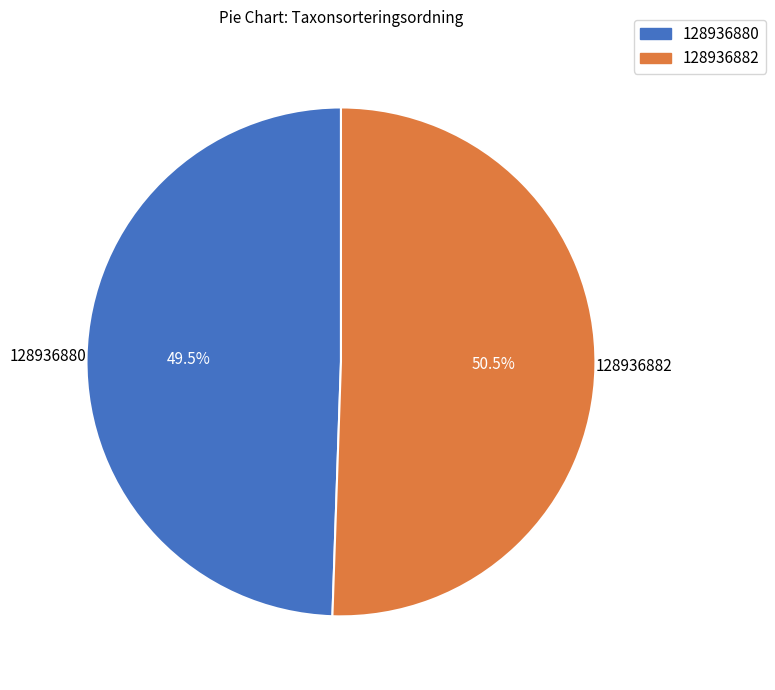

What is the ratio of the value at 128936882 to the value at 128936880?

1.0